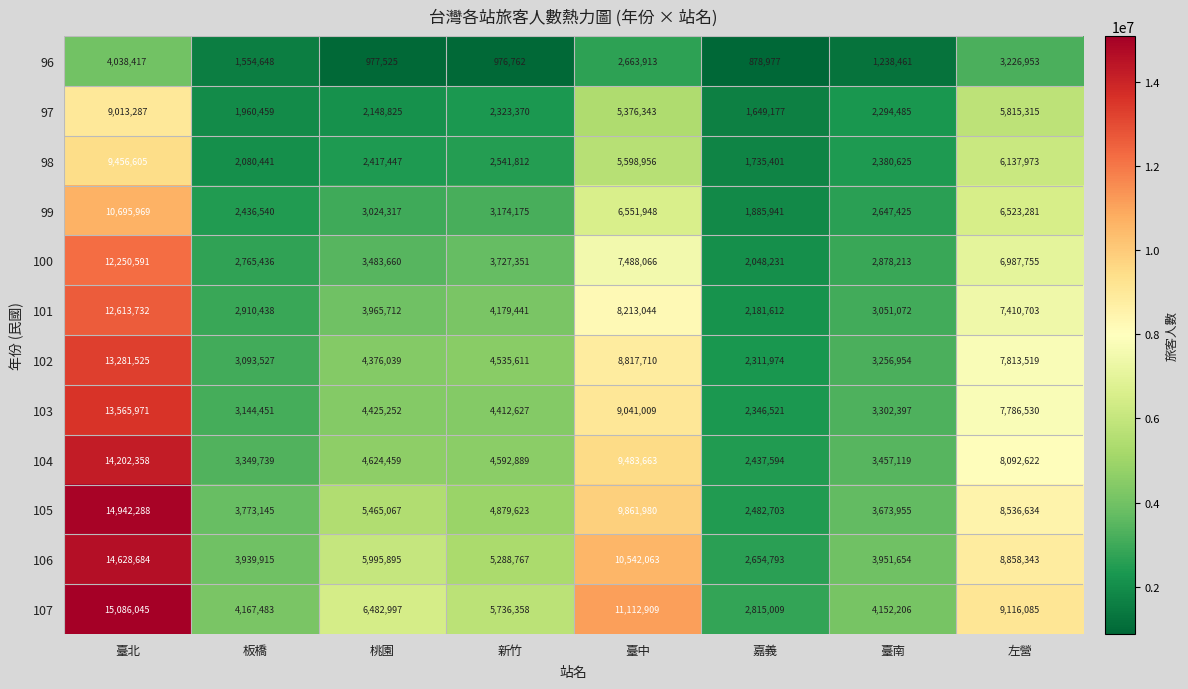

List the series in order of their peak value, highest first.

107, 105, 106, 104, 103, 102, 101, 100, 99, 98, 97, 96